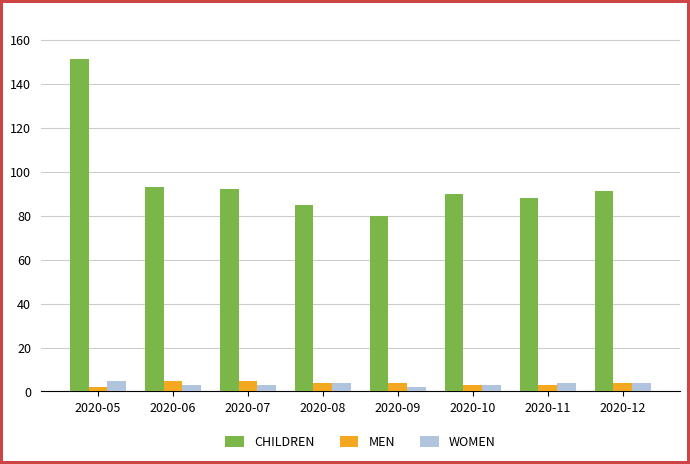

What are all the series names shown in the legend?

CHILDREN, MEN, WOMEN